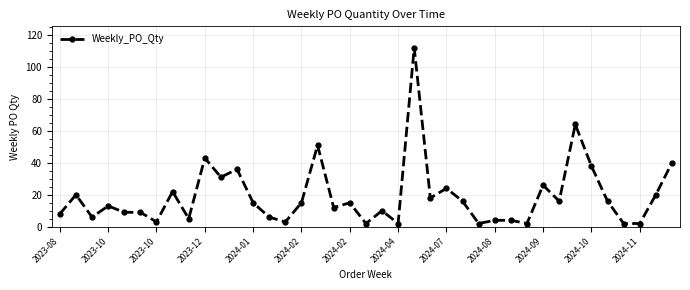

What is the difference between the maximum and minimum values?

110